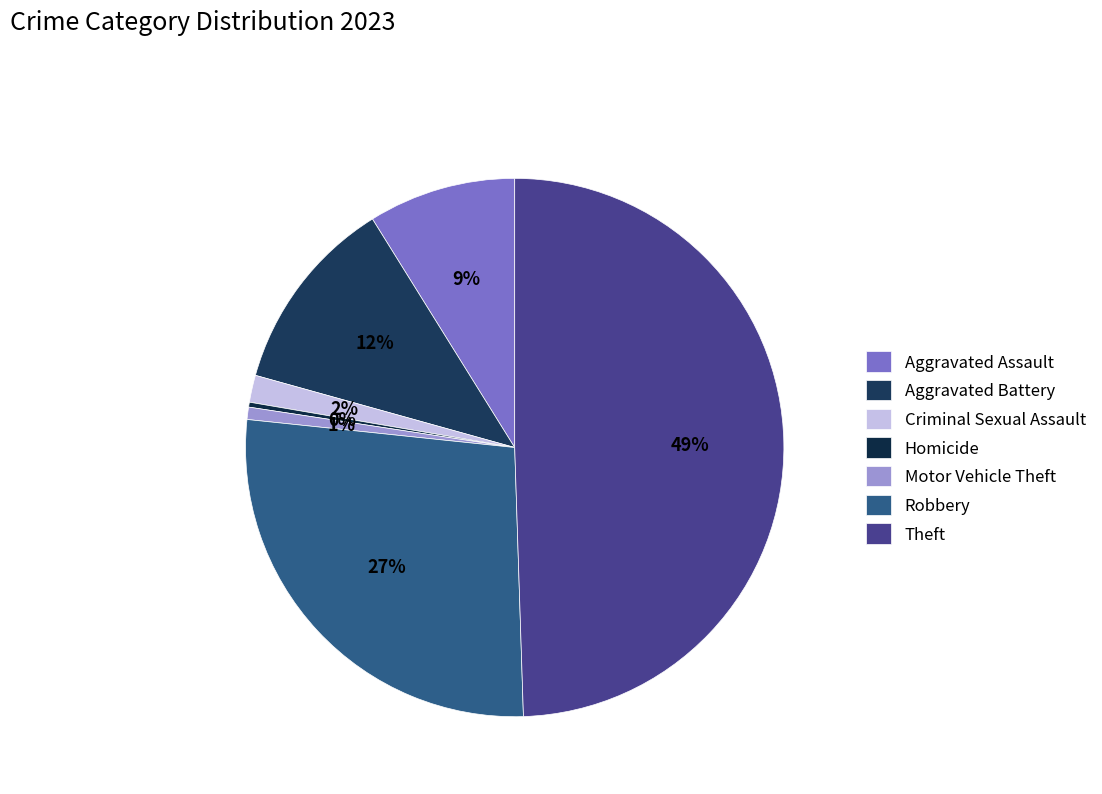

To the nearest percent, what portion does Aggravated Assault represent?

9%